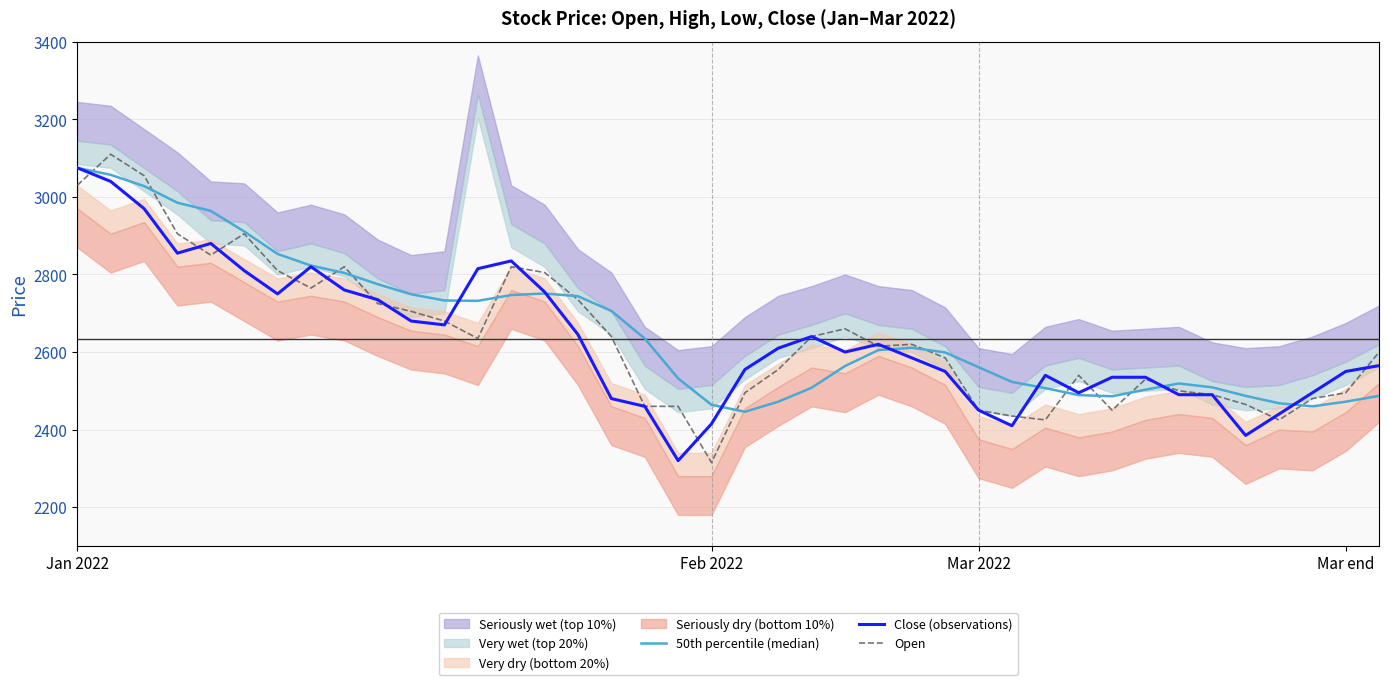

True or false: Open has a value of 4114 at 4.

False